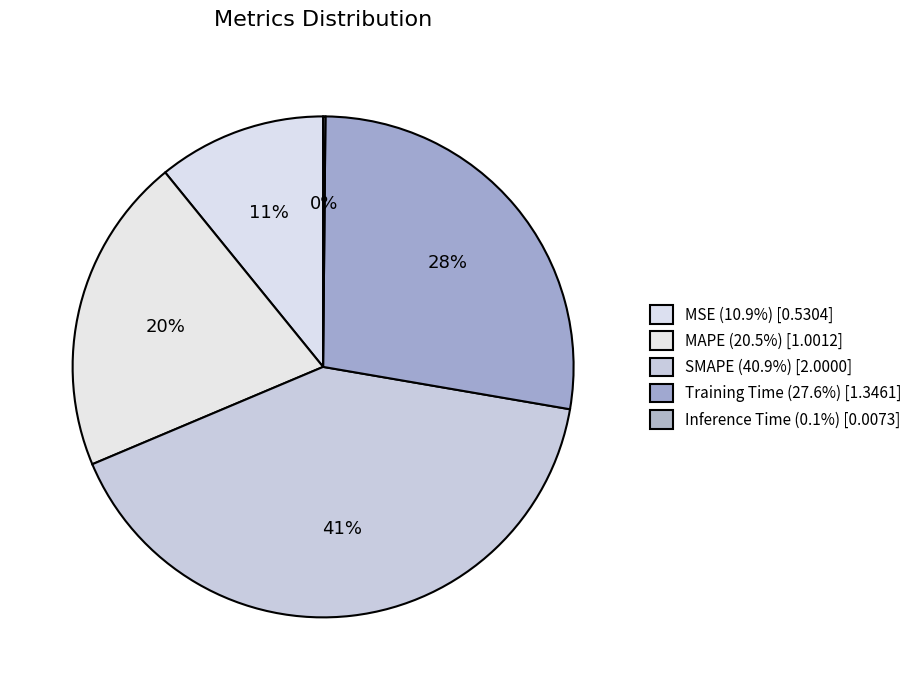

What percentage is the MSE slice, to the nearest percent?

11%